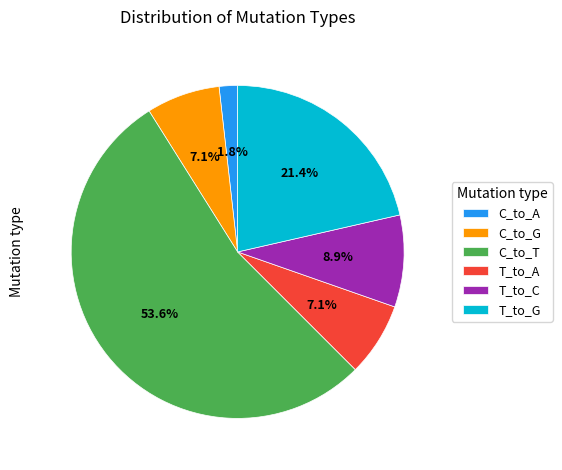

True or false: T_to_G accounts for 21% of the total.

True